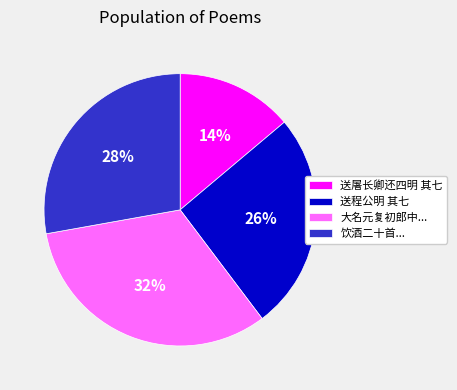

Count the number of slices in the pie.

4